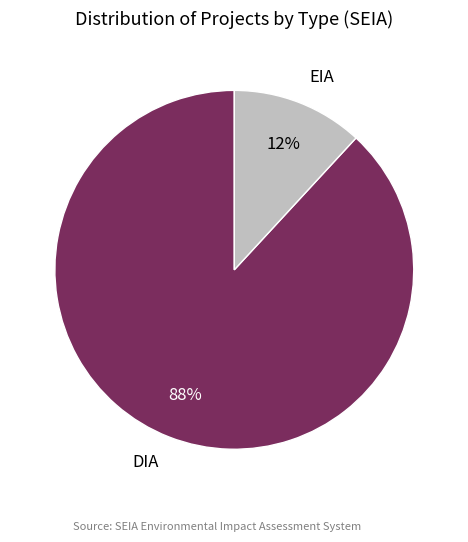

To the nearest percent, what is the difference between the DIA and EIA slice percentages?

76%